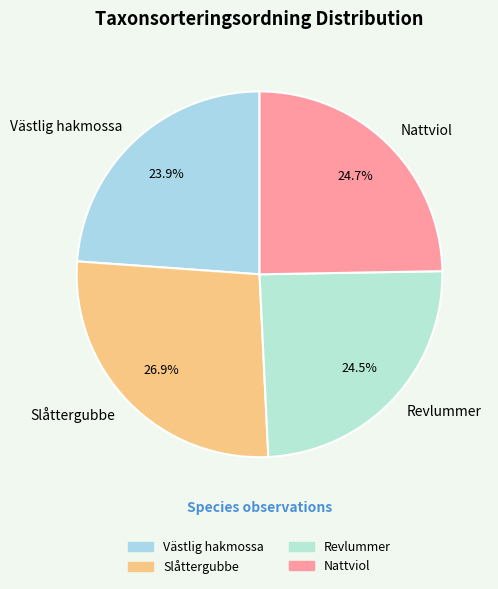

Does Västlig hakmossa represent more than half of the total?

No